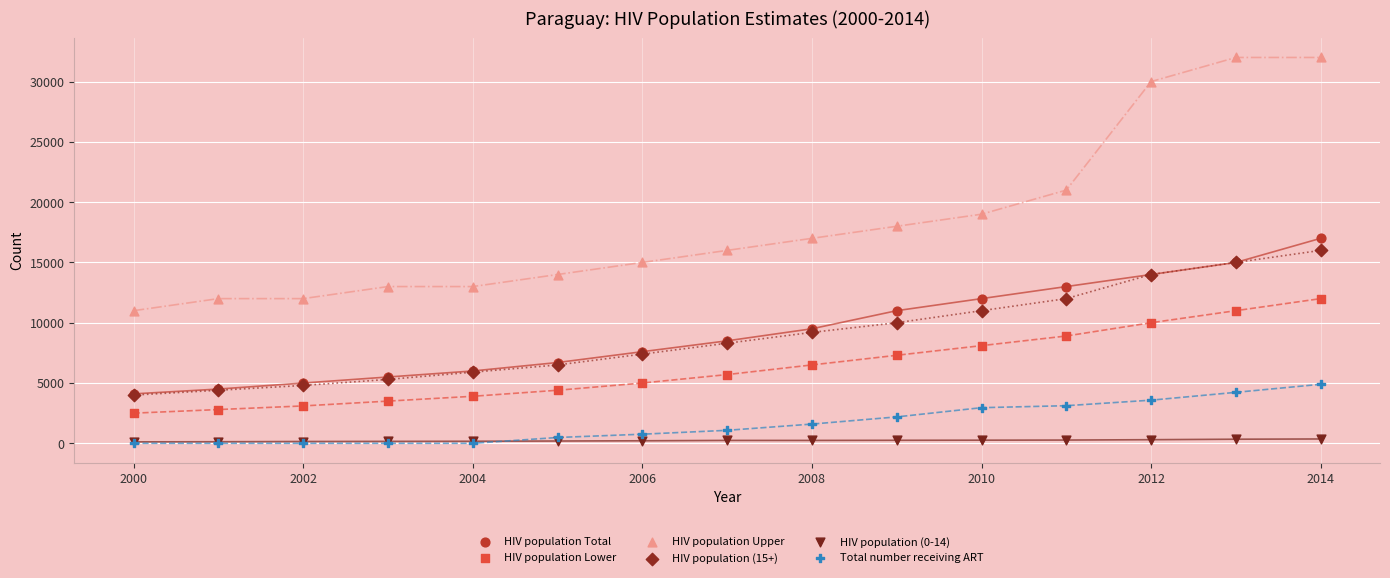

Which series has the largest Y range (max minus min)?

HIV population Upper